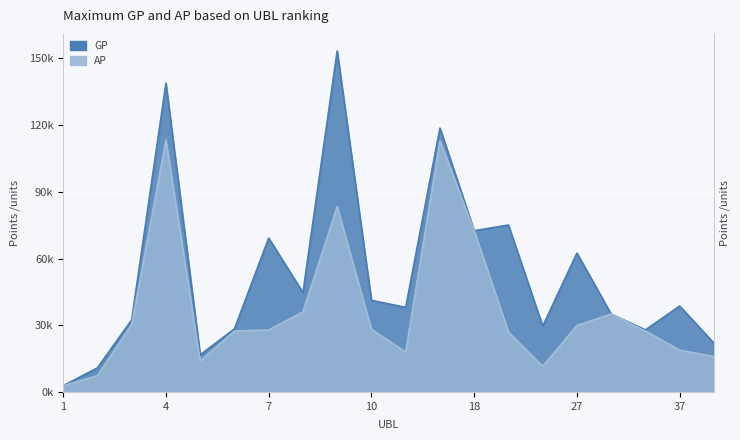

The value of AP at 13 is 3865. True or false?

False